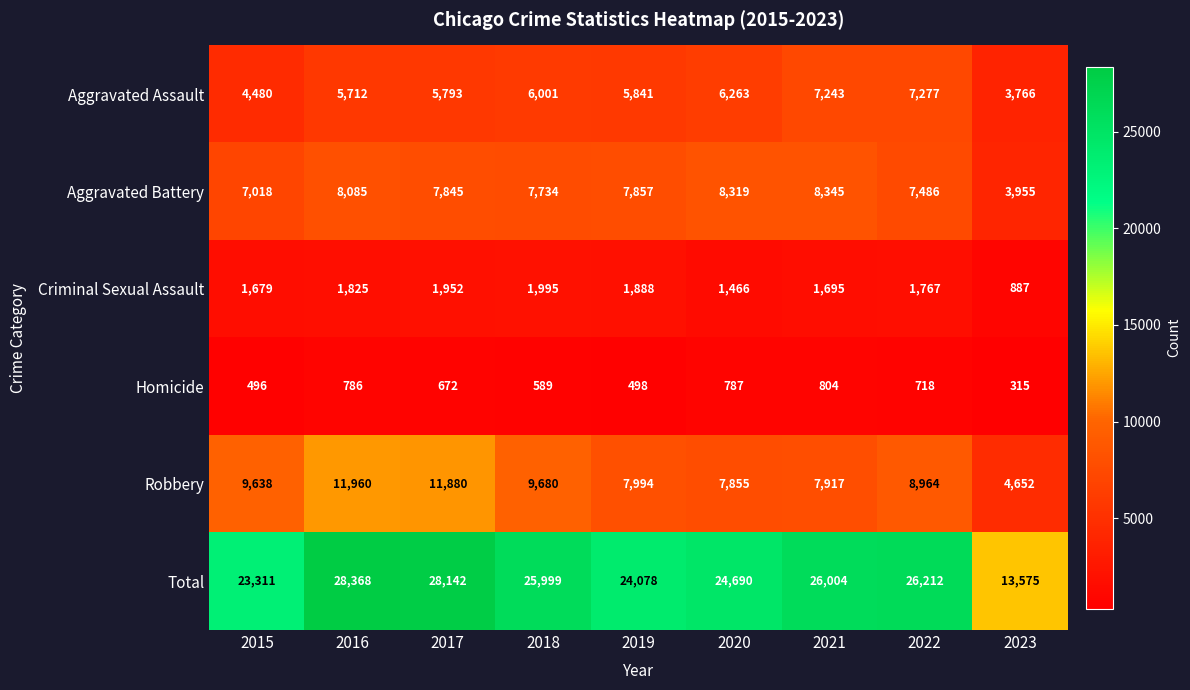

At which category does the chart reach its peak across all series?

2016